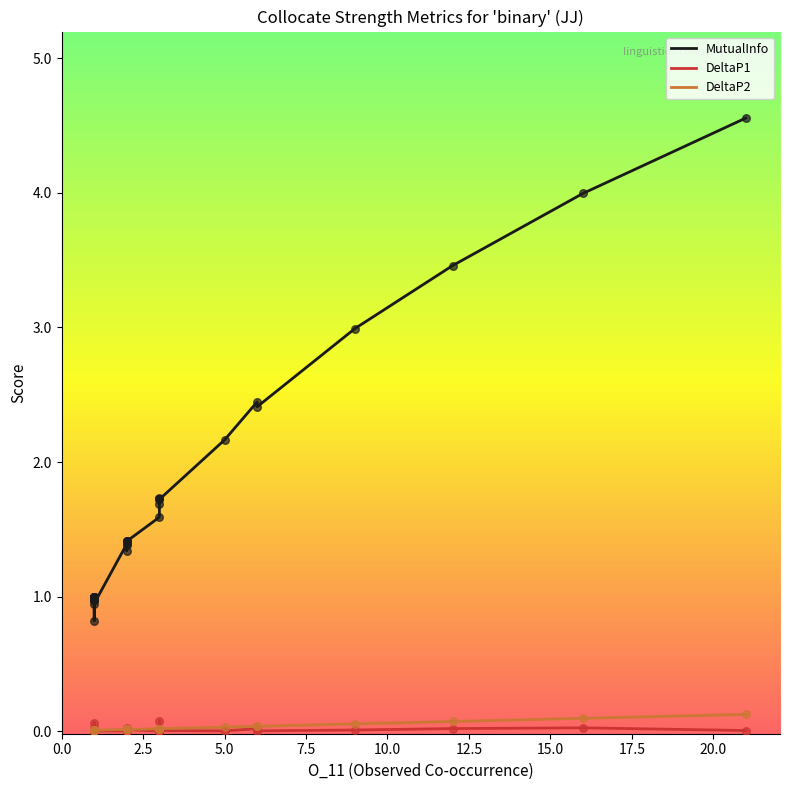

At how many categories does at least one series exceed 1?

18